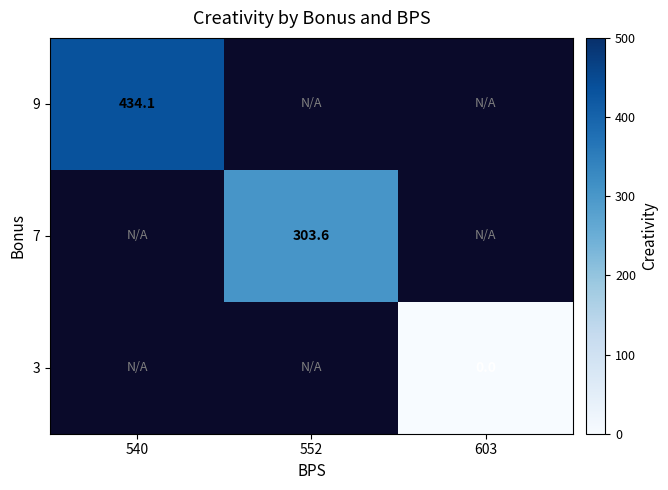

What is the maximum value shown in the chart?

434.1